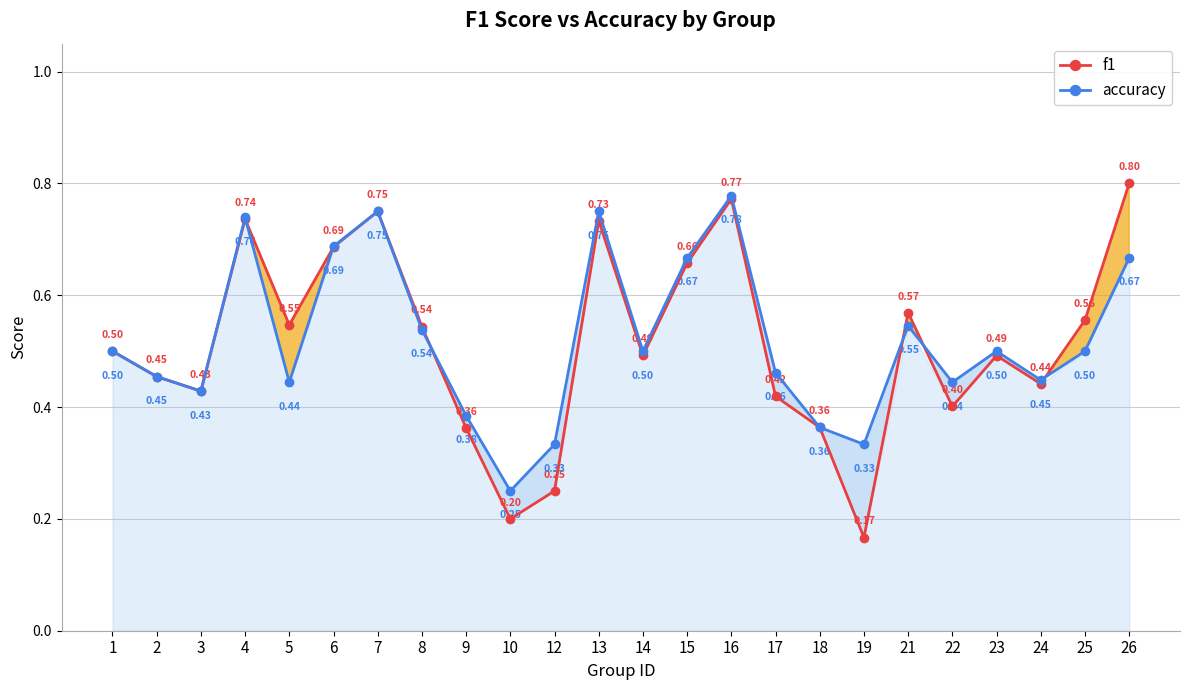

Reading left to right, what are all the values shown in this chart?

f1: 0.5	0.5	0.4	0.7	0.5	0.7	0.8	0.5	0.4	0.2	0.2	0.7	0.5	0.7	0.8	0.4	0.4	0.2	0.6	0.4	0.5	0.4	0.6	0.8
accuracy: 0.5	0.5	0.4	0.7	0.4	0.7	0.8	0.5	0.4	0.2	0.3	0.8	0.5	0.7	0.8	0.5	0.4	0.3	0.5	0.4	0.5	0.4	0.5	0.7